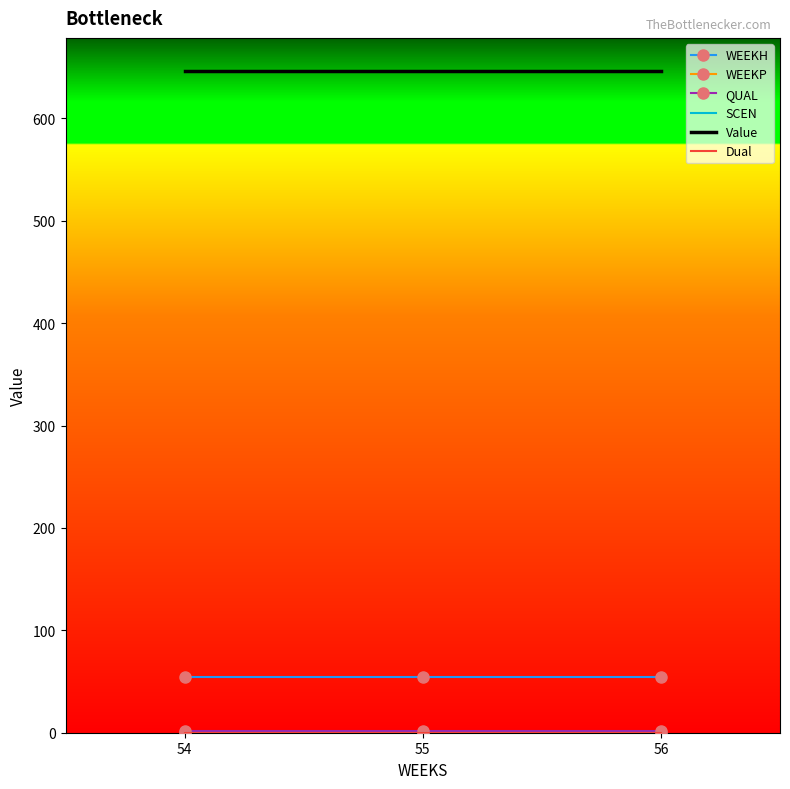

True or false: QUAL has a value of 2.0 at 54.

True